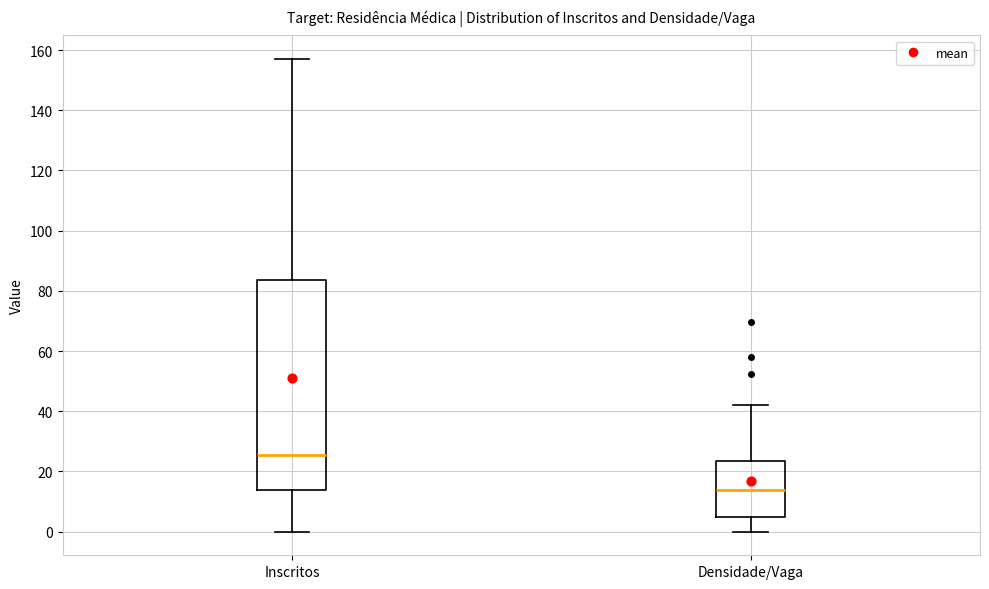

Where does the median line of the box for Inscritos sit on the y-axis? The values are not printed on the chart, so give them approximately, as read against the axis.

26